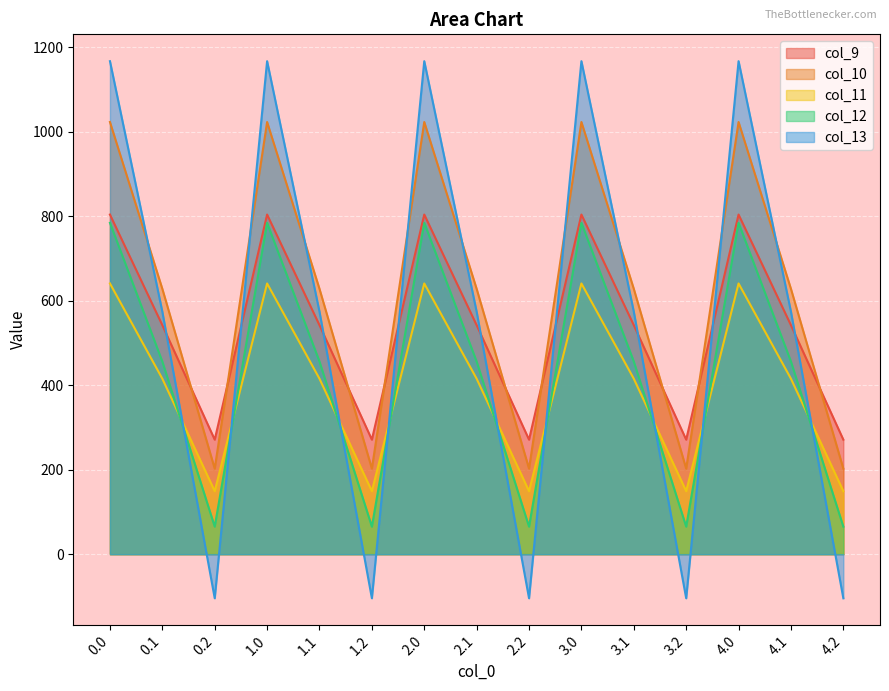

Rank the series at 3.1 from highest to lowest value.

col_10, col_13, col_9, col_12, col_11